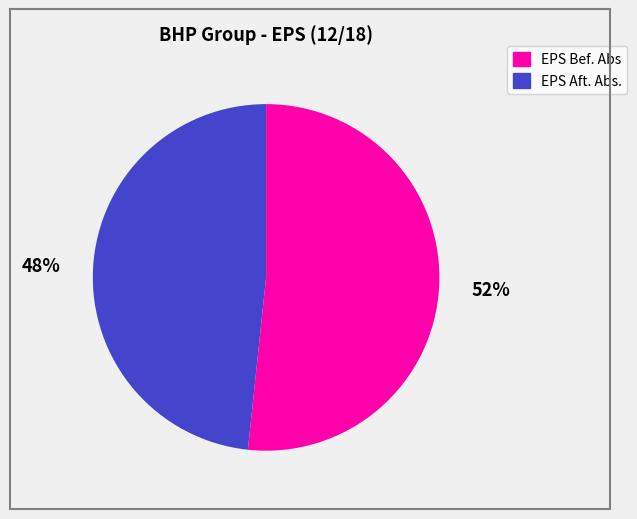

How many segments does this pie chart have?

2